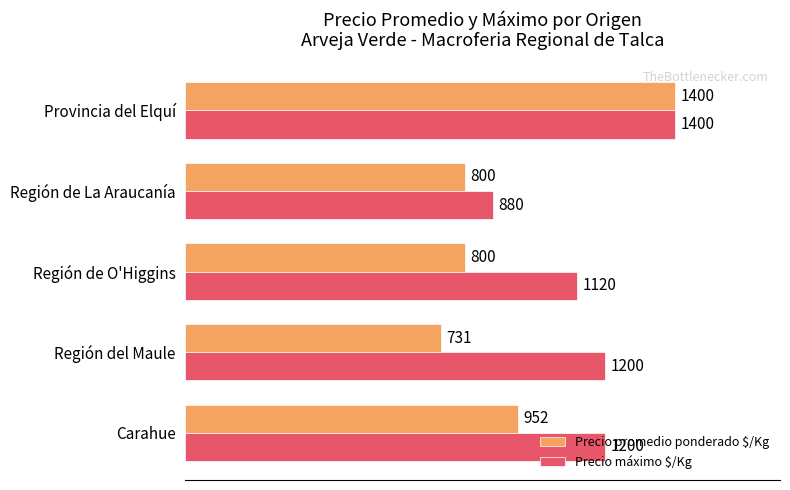

Where is Precio máximo $/Kg nearest to the value 1140?

Región de O'Higgins